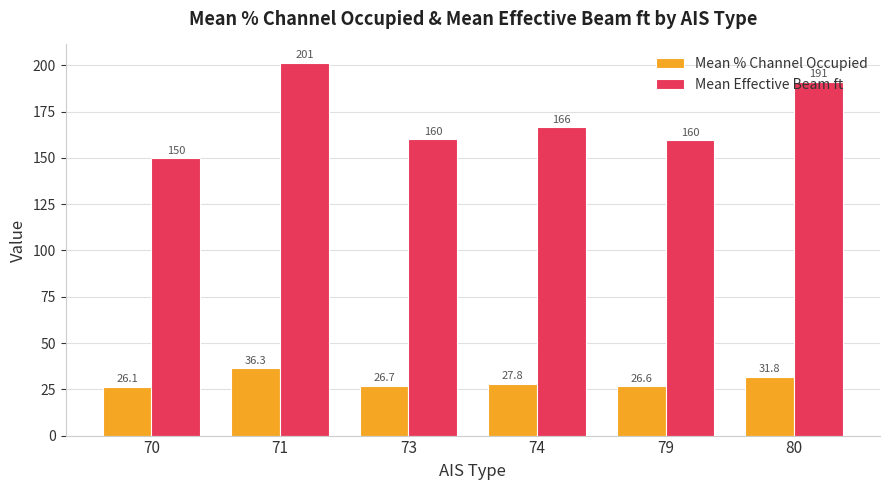

What is the value of the Mean % Channel Occupied bar at the 2nd from the left?

36.3